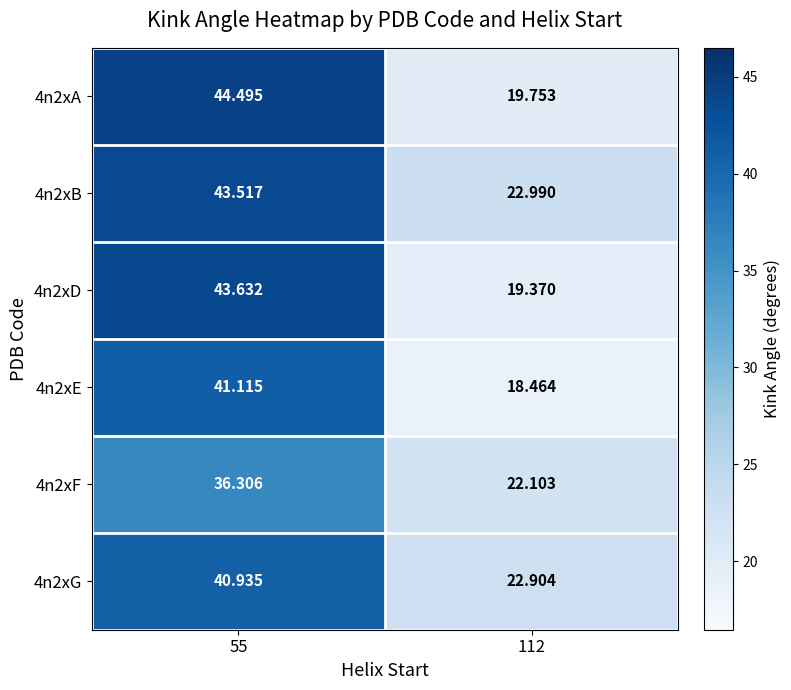

Count the number of categories in the chart.

2